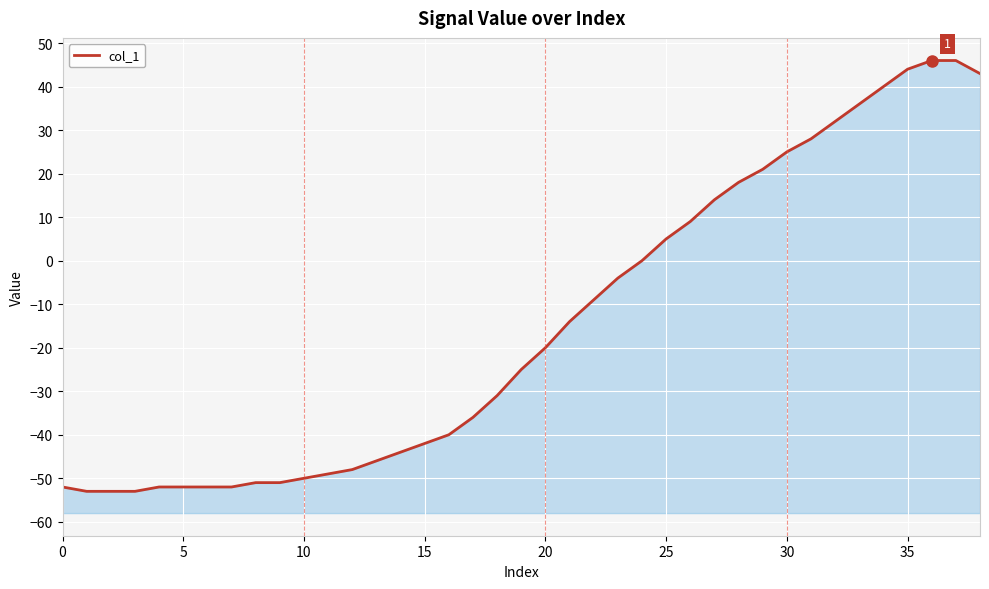

How many values exceed -25?

19